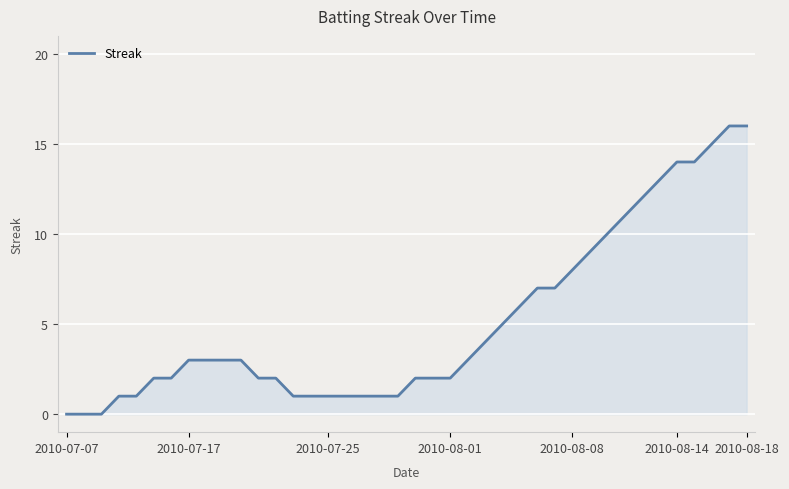

What is the greatest value displayed?

16